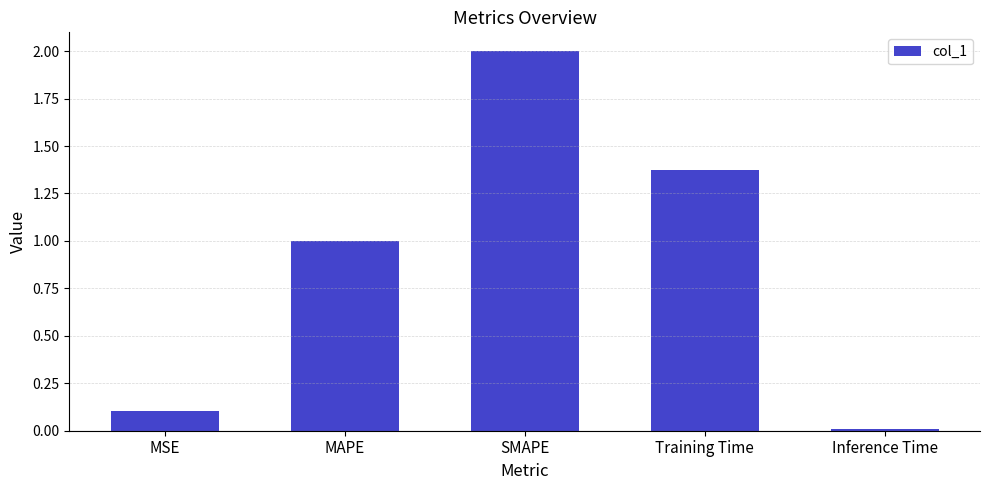

Is it true that the value at MSE is 0.1?

True